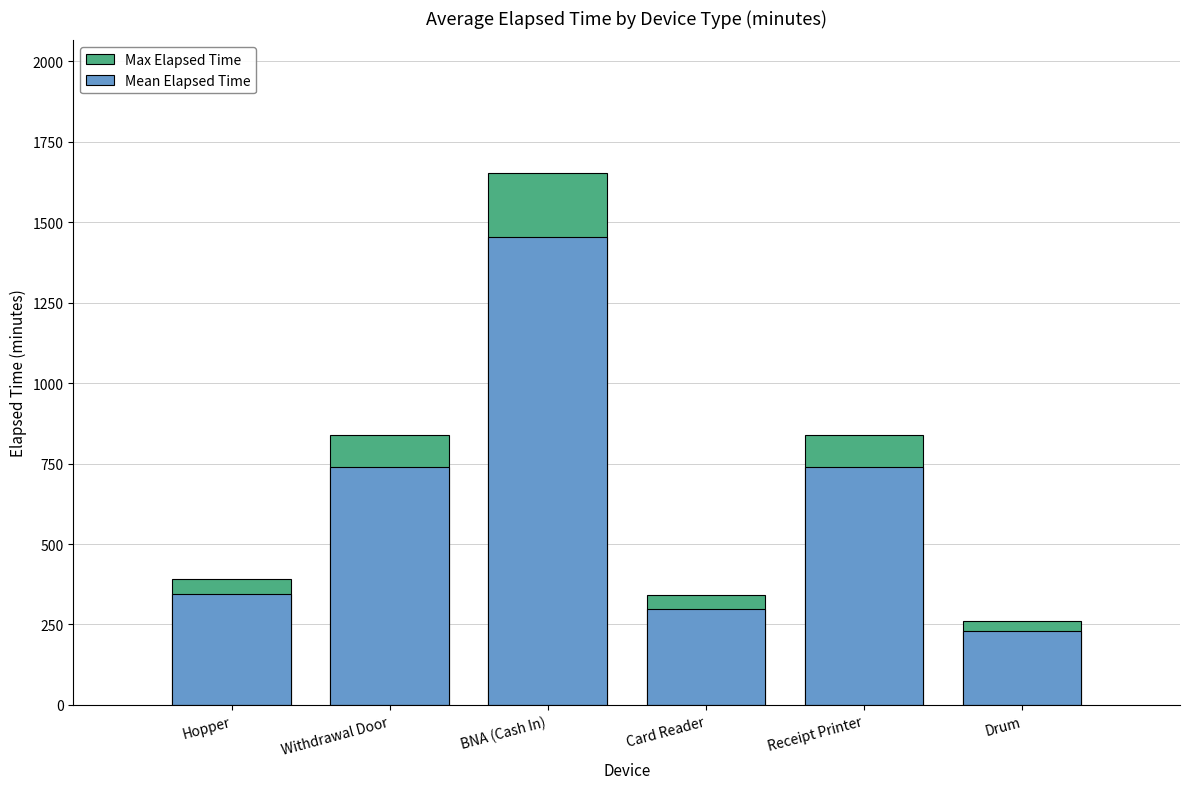

What is the label of the 1st bar from the right?

Drum